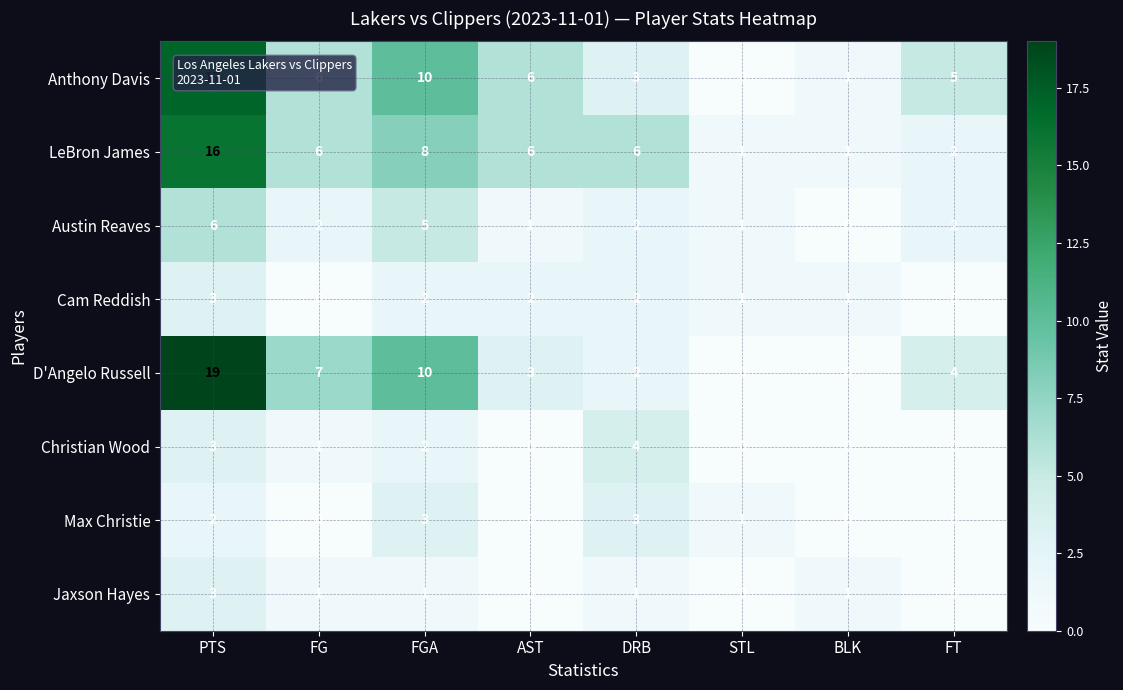

What is the difference between the maximum and minimum values in the LeBron James series?

15